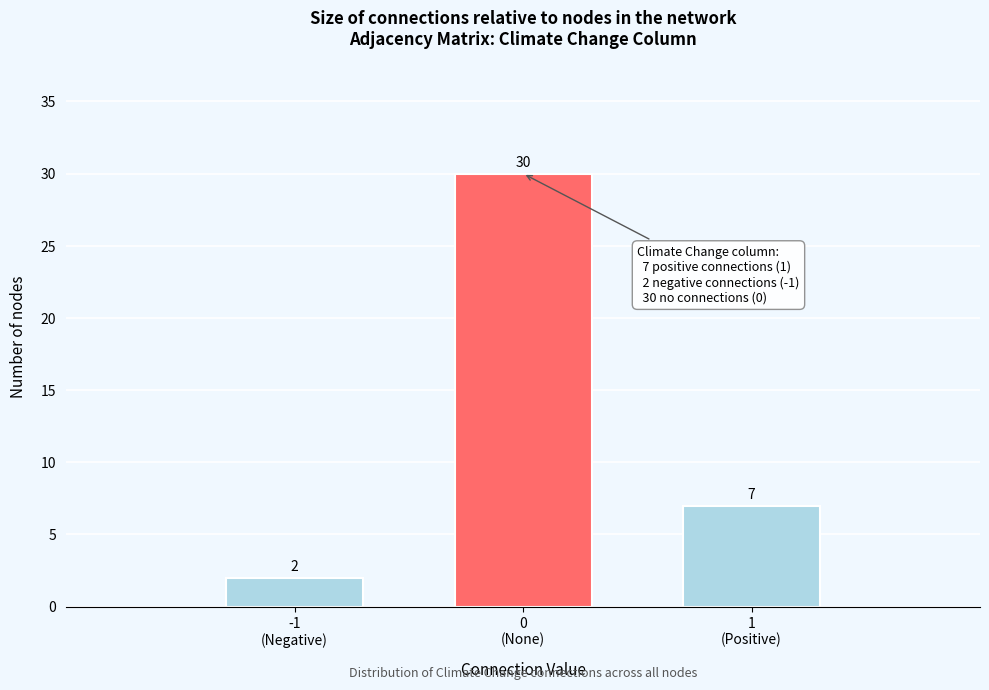

Reading left to right, transcribe all the data shown in this chart.

2	30	7